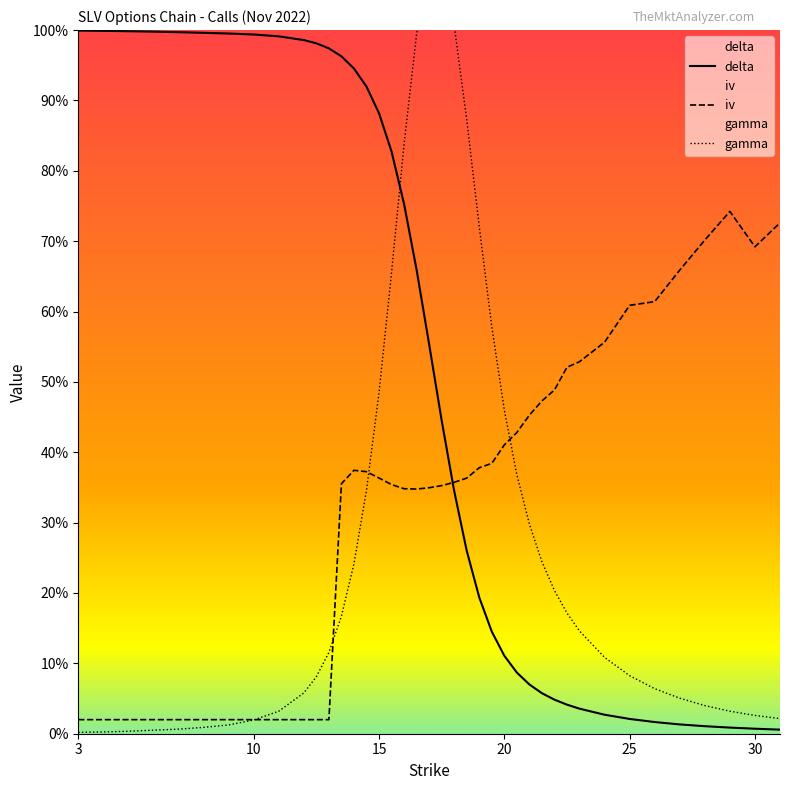

How many times do gamma and iv cross each other?

4